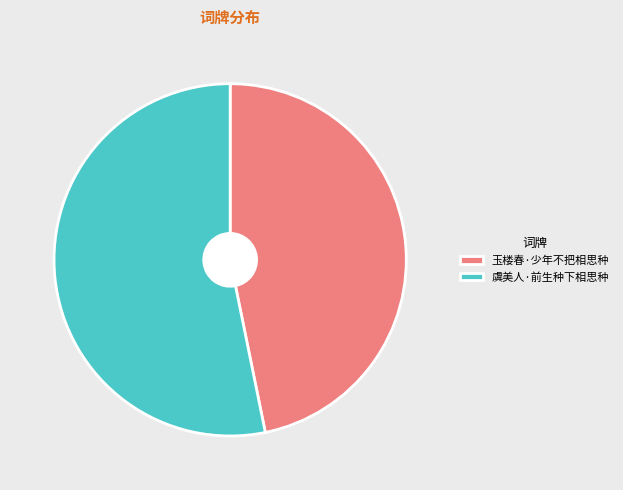

Is there any slice that represents more than half of the pie?

Yes